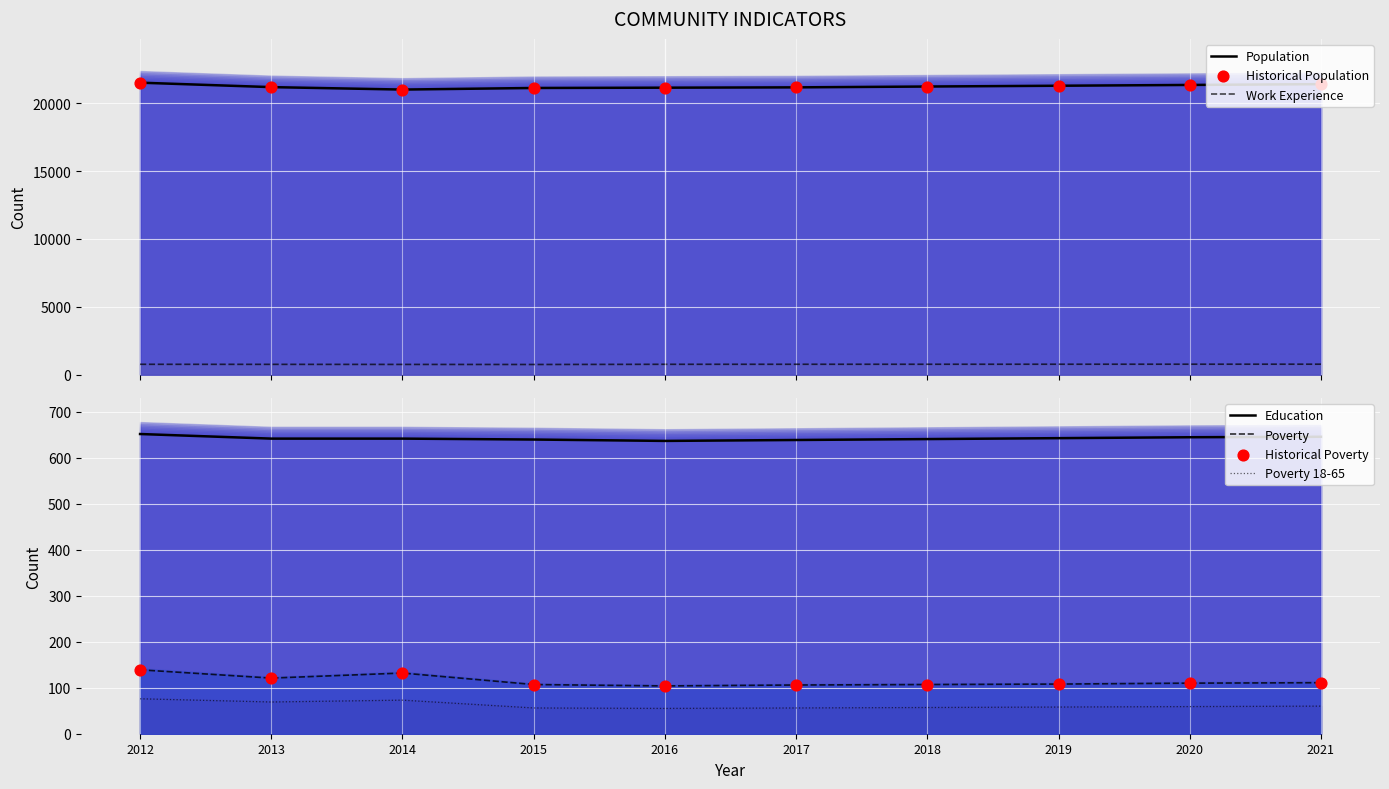

At which category is the sum across all series the highest?

2012